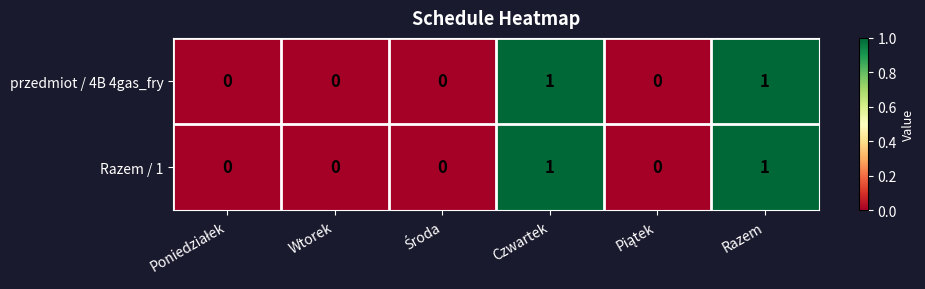

The Razem / 1 series shows 0 at Wtorek. True or false?

True